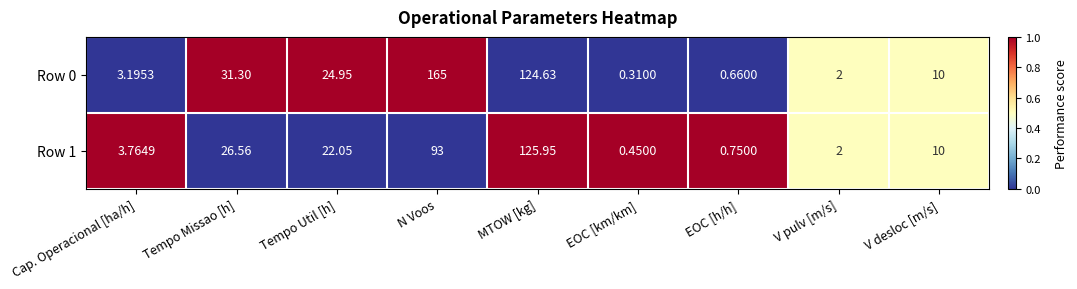

Which series changed the most between EOC [h/h] and V desloc [m/s]?

Row 0